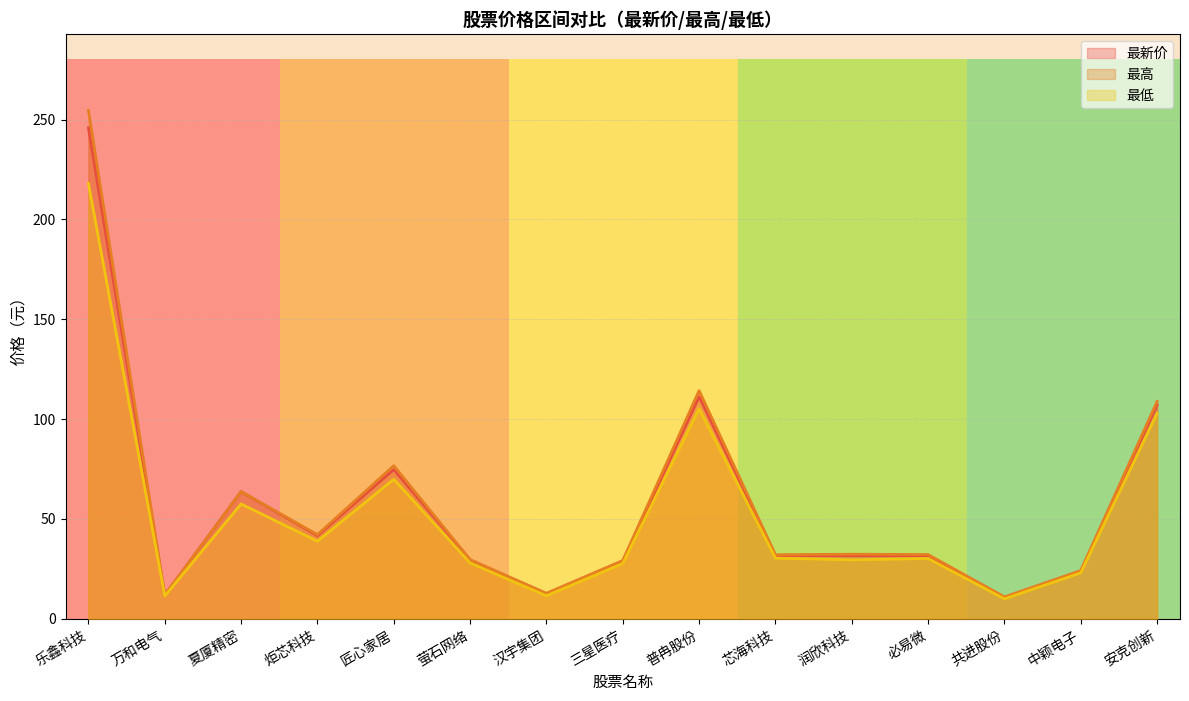

How many lines are shown in the chart?

3